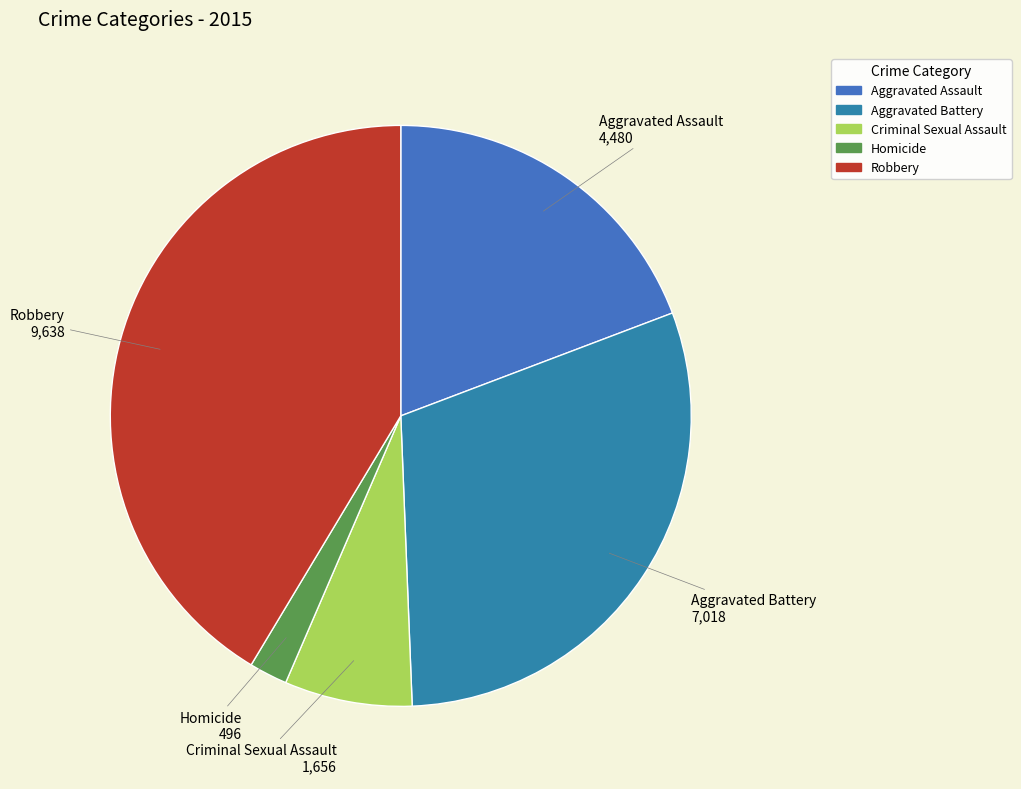

Rank the categories by value from highest to lowest.

Robbery, Aggravated Battery, Aggravated Assault, Criminal Sexual Assault, Homicide